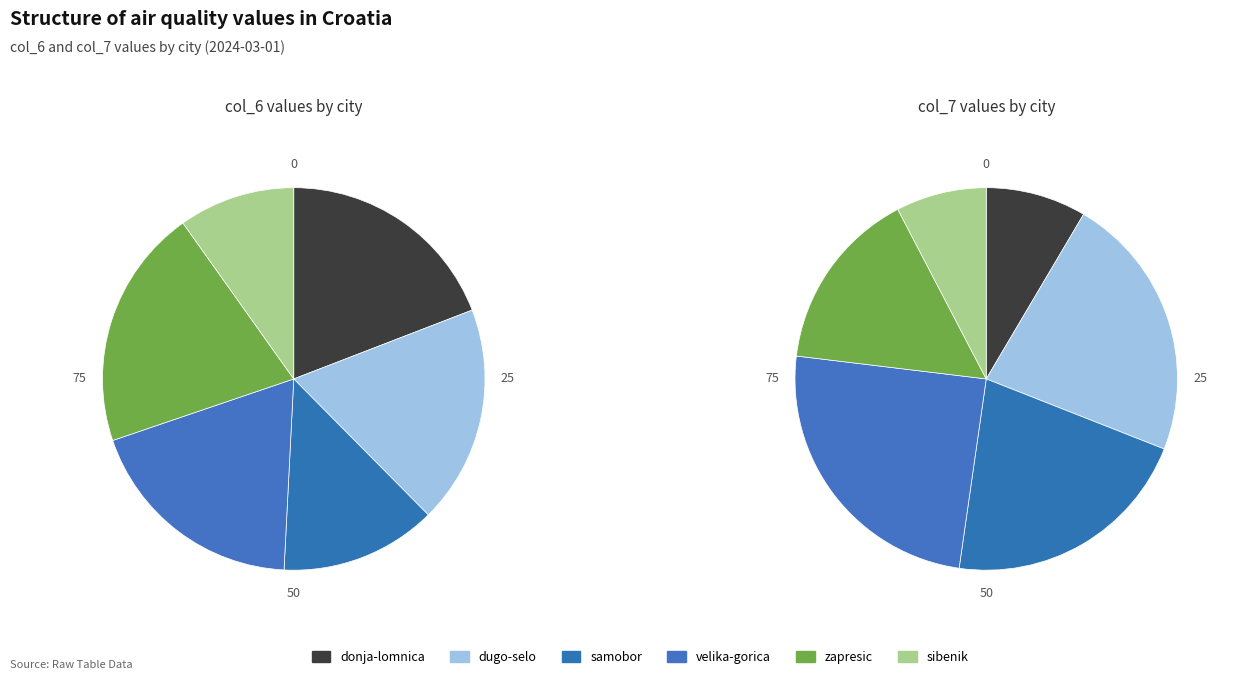

Rank the categories by value from highest to lowest.

zapresic, donja-lomnica, velika-gorica, dugo-selo, samobor, sibenik